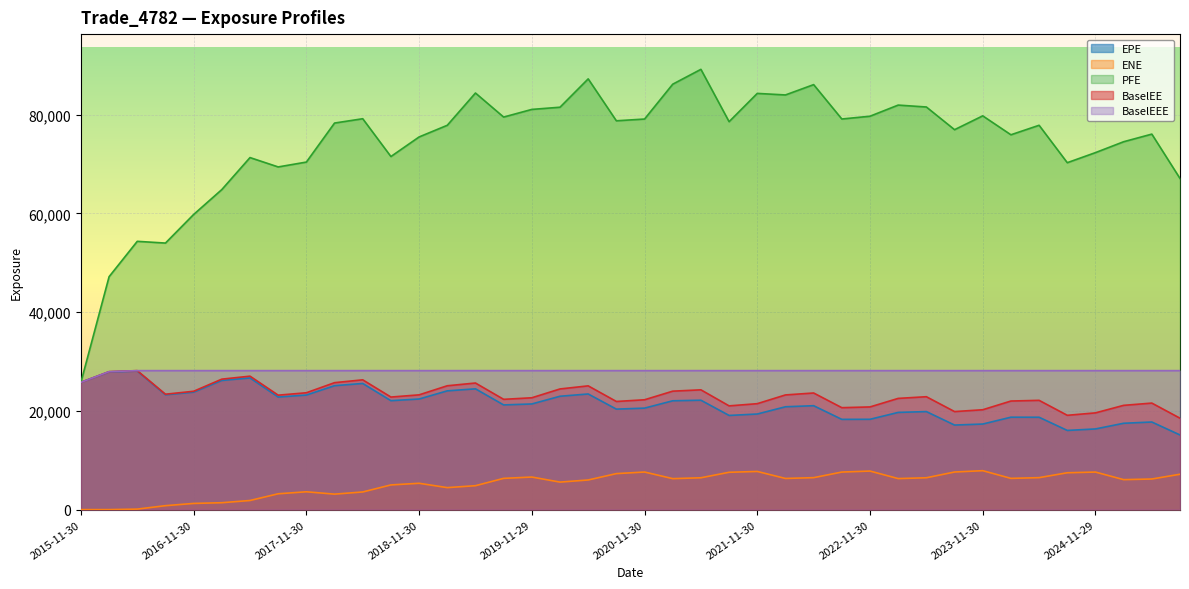

Where is PFE nearest to the value 57495?

2016-11-30